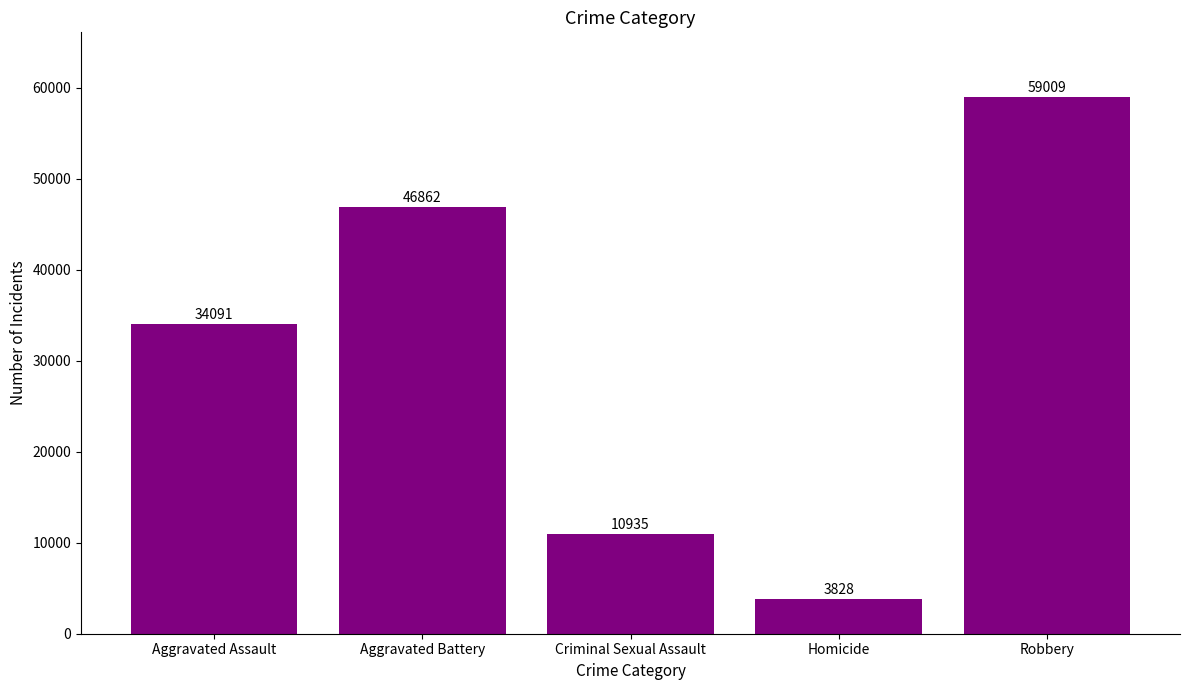

Is it true that the value at Criminal Sexual Assault is 6412?

False